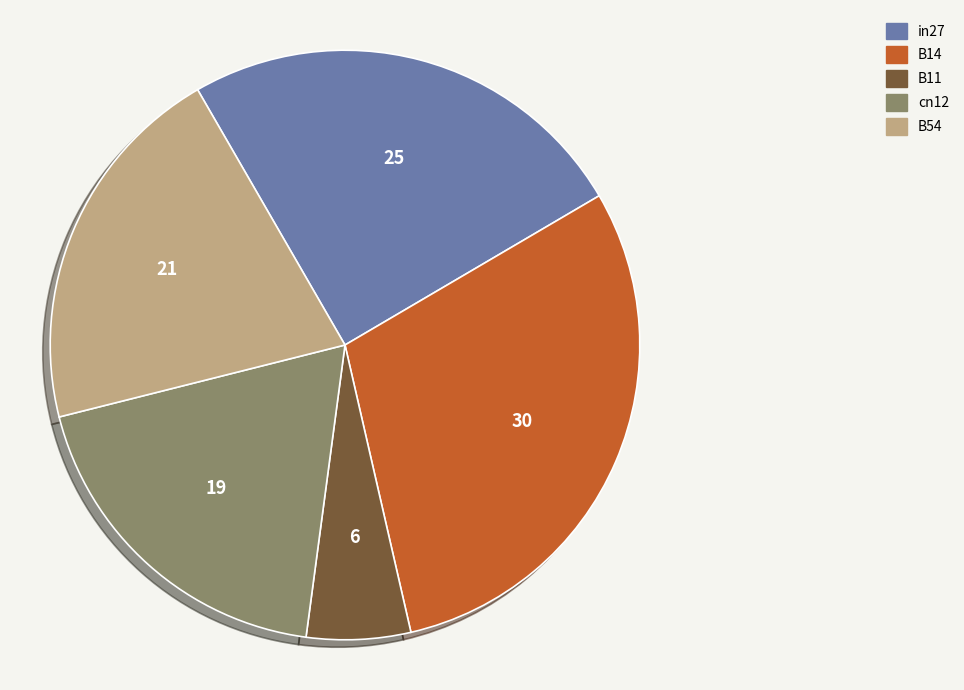

Rank the categories by value from lowest to highest.

B11, cn12, B54, in27, B14